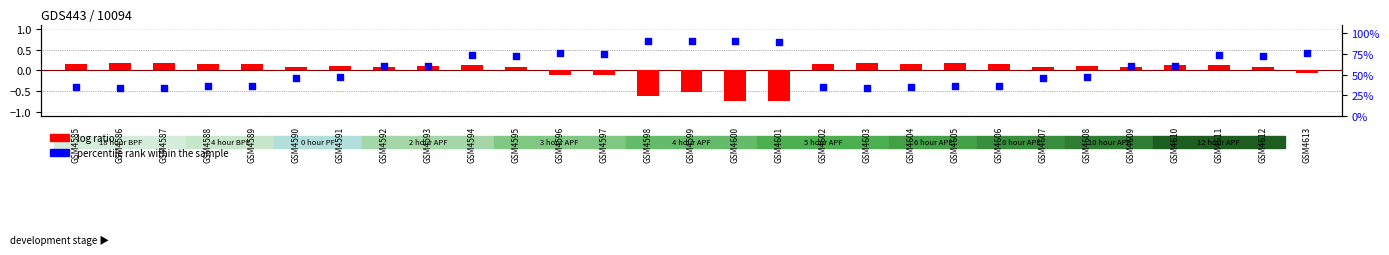

Which series contains the highest Y value?

percentile rank within the sample